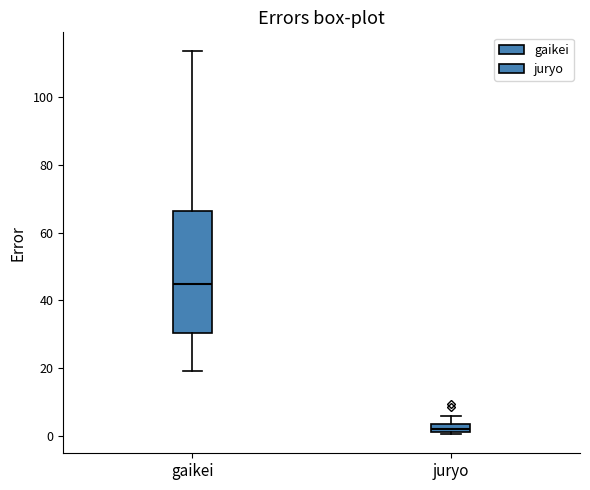

Which box is the tallest, from its lower edge to its upper edge?

gaikei